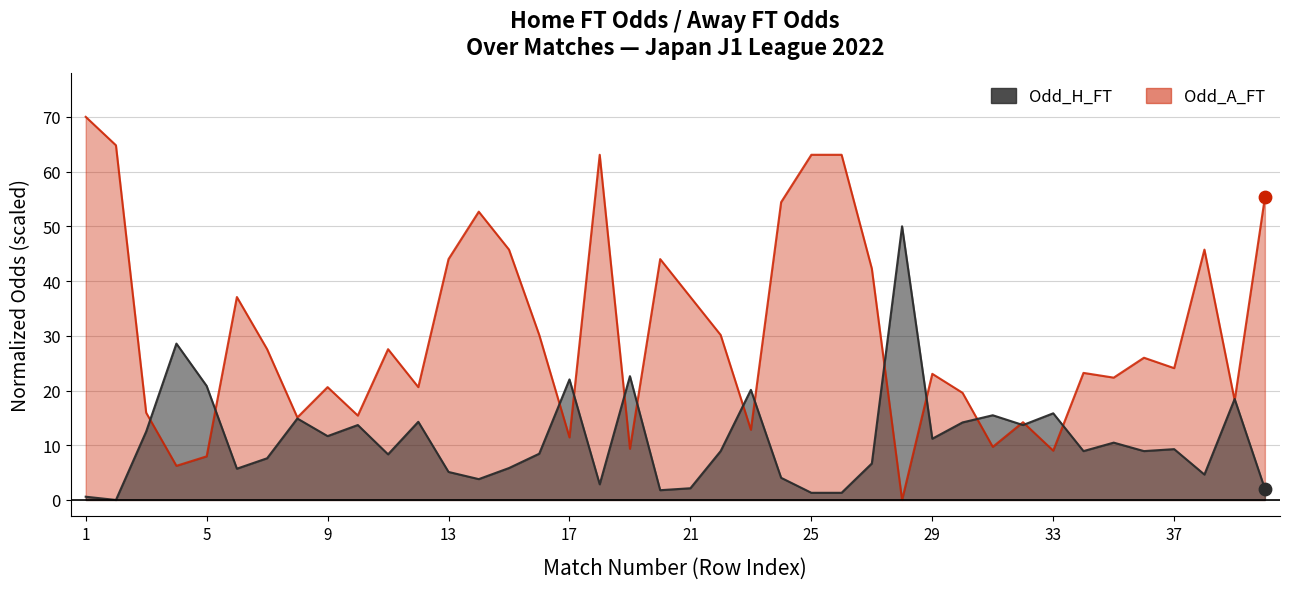

Is the value of Odd_A_FT at 24 greater than the value of Odd_H_FT at 31?

Yes